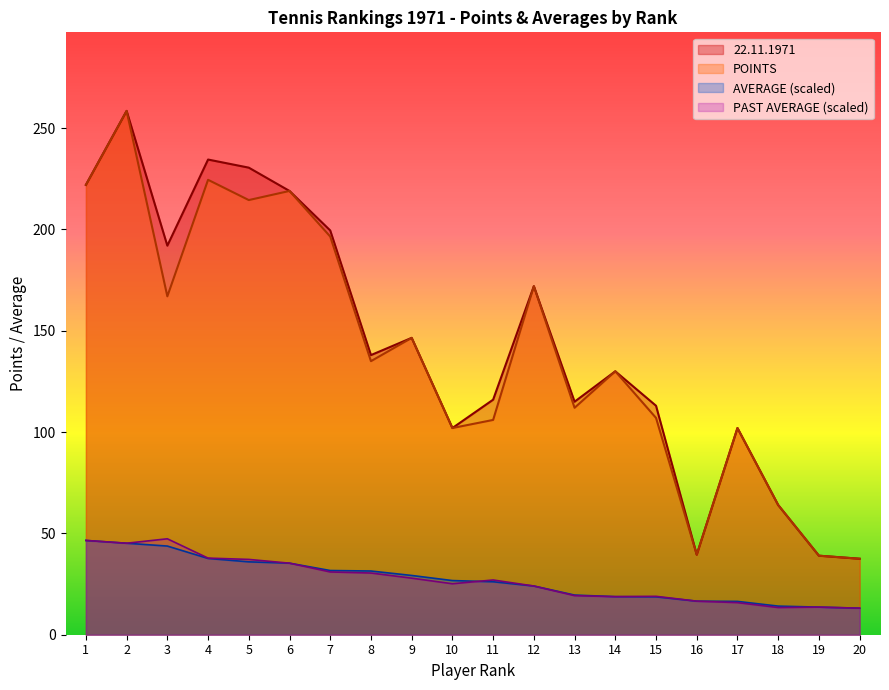

Does the chart display data point markers on the line(s)?

No